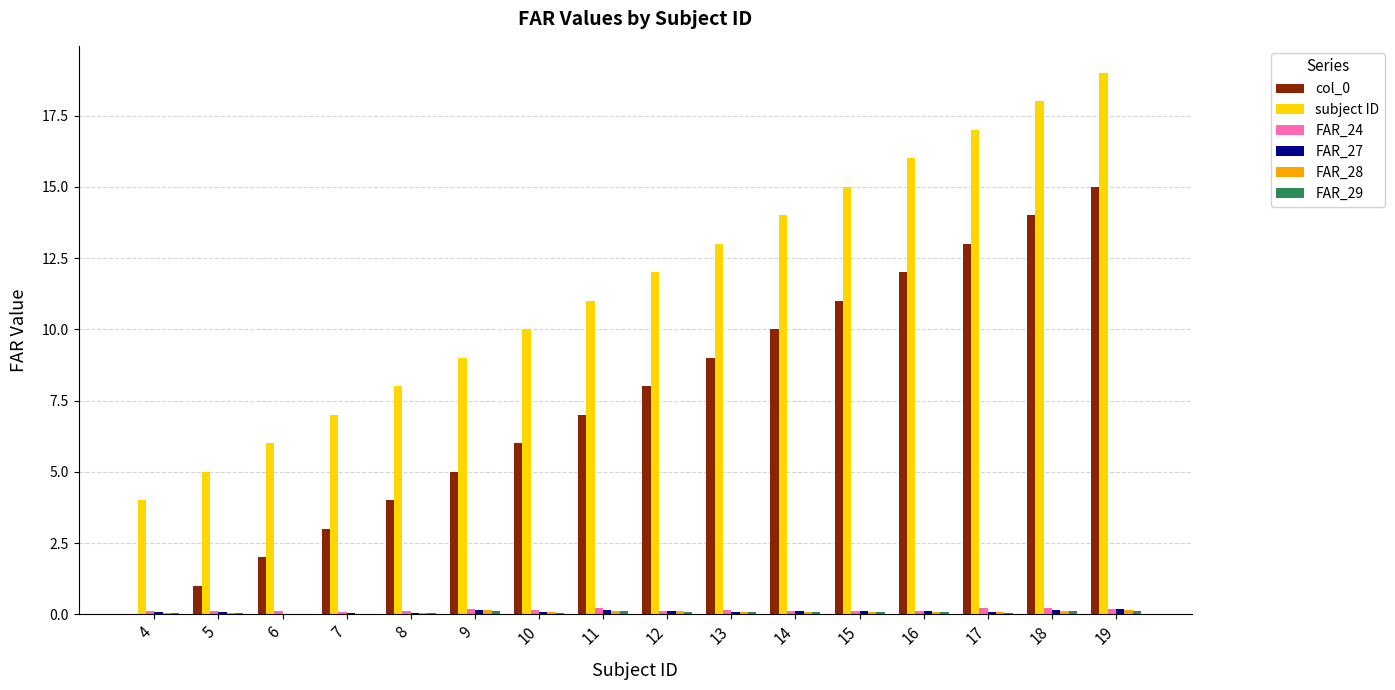

Is it true that FAR_24 equals 0.1 at 12?

True